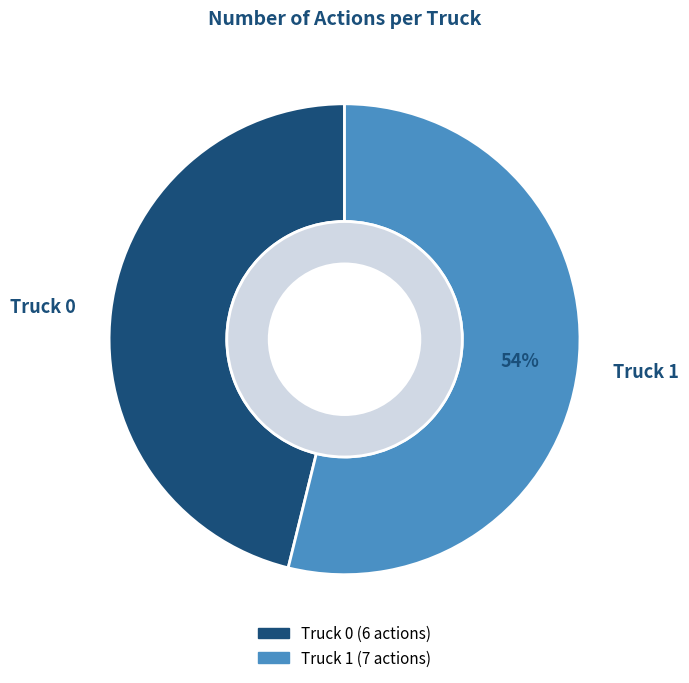

Which slice is the smallest?

Truck 0